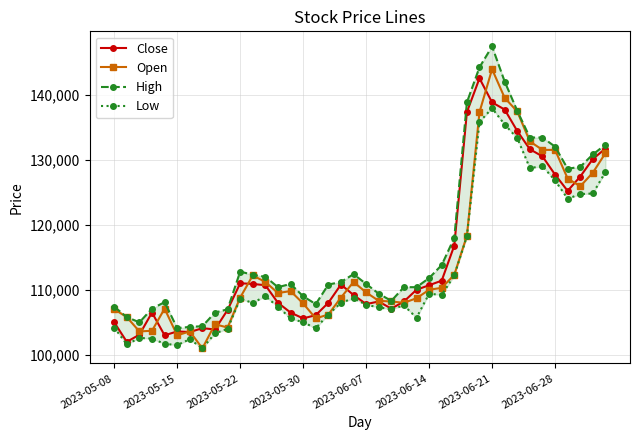

The value of Close at 2023-05-22 is 187123. True or false?

False